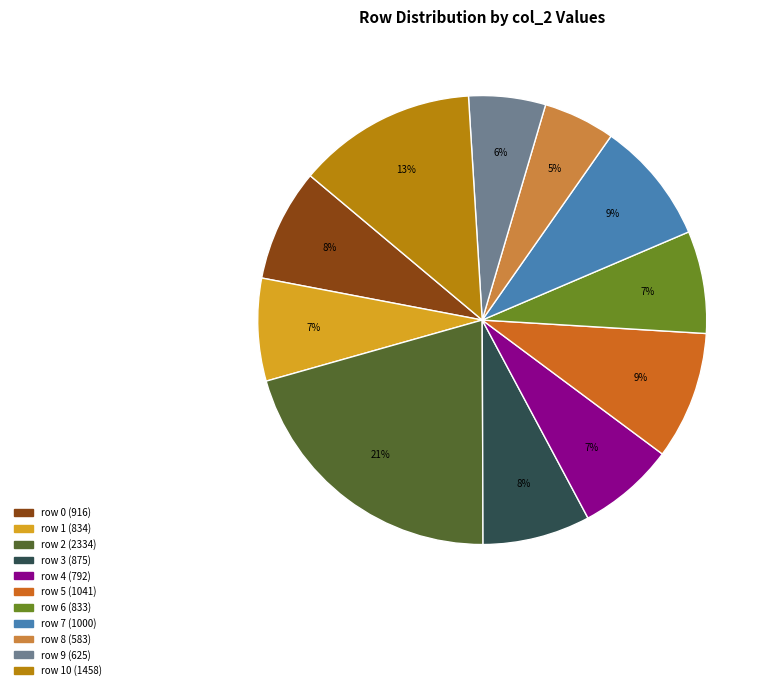

To the nearest percent, what is the difference between the largest and smallest slice percentages?

16%